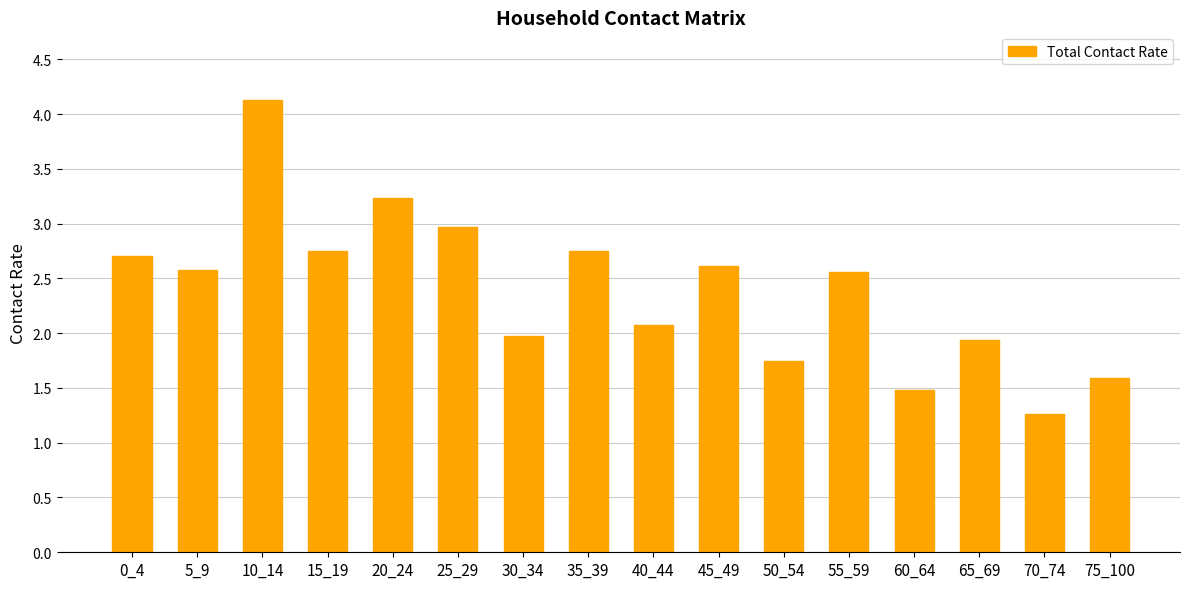

What is the value of the 8th bar from the left?

2.7